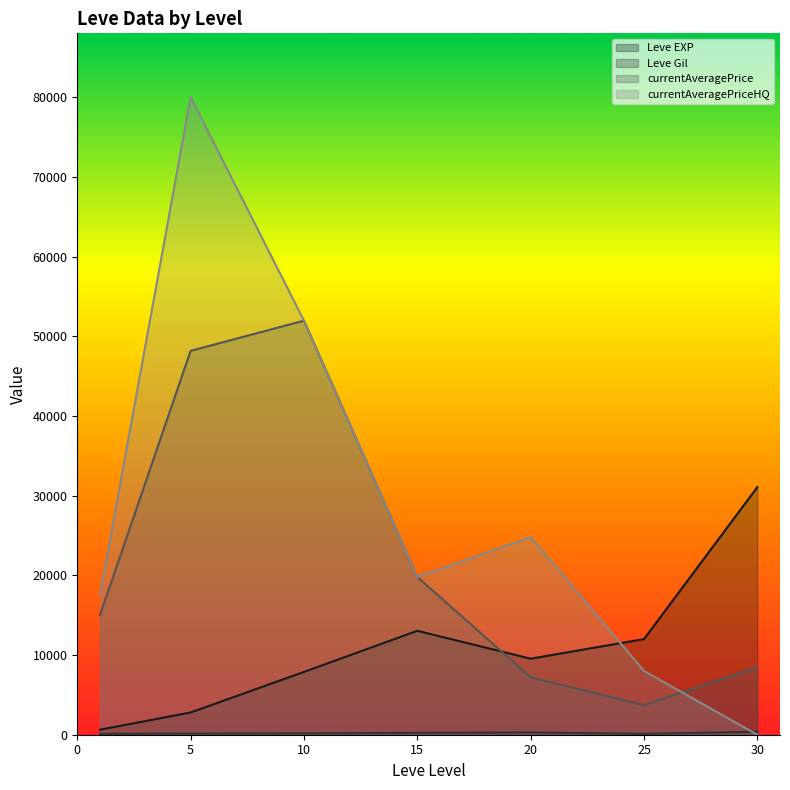

Reading left to right, list all the values displayed in this chart.

Leve EXP: 1=630	5=2790	10=7880	15=13040	20=9540	25=12000	30=31070
Leve Gil: 1=112	5=139	10=170	15=235	20=287	25=107	30=377
currentAveragePrice: 1=15000	5=48168	10=51956	15=19800	20=7204	25=3710	30=8500
currentAveragePriceHQ: 1=17500	5=80005	10=51956	15=19800	20=24800	25=8000	30=0